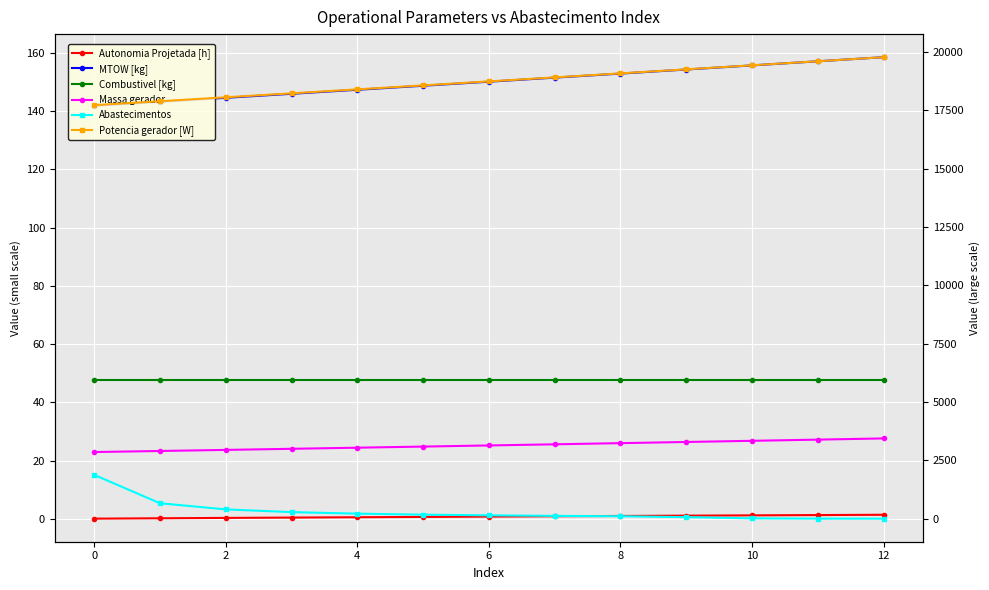

True or false: MTOW [kg] has more than 0 points higher than both neighbors.

False